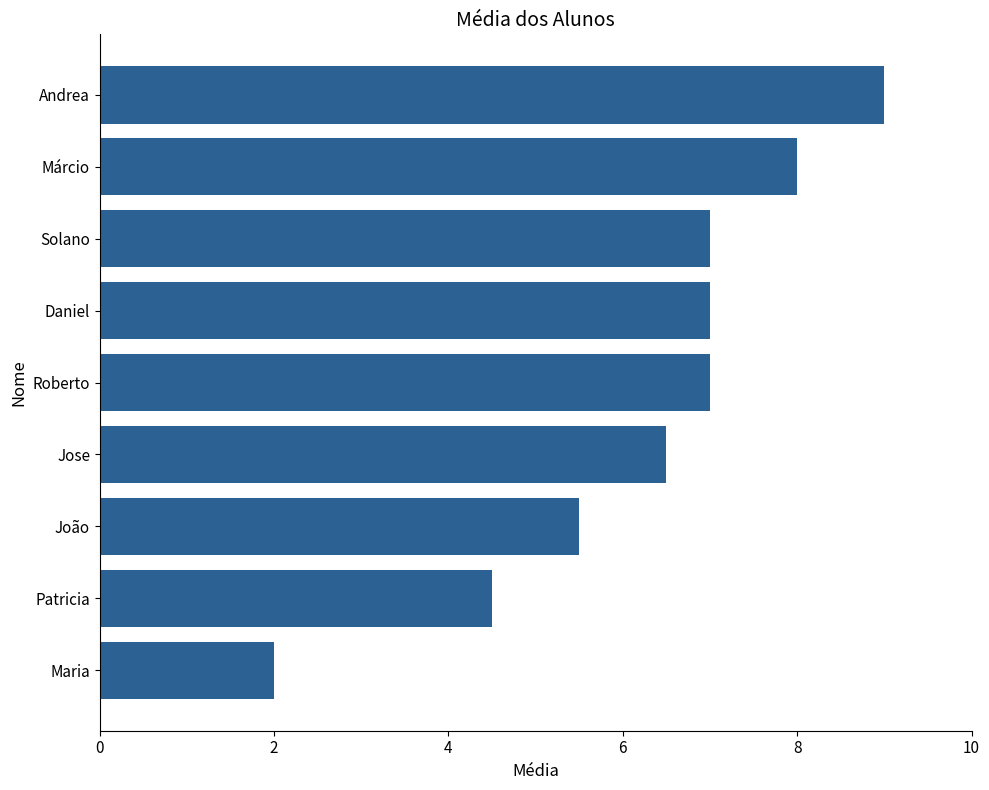

Which category has the highest value across all series?

Andrea